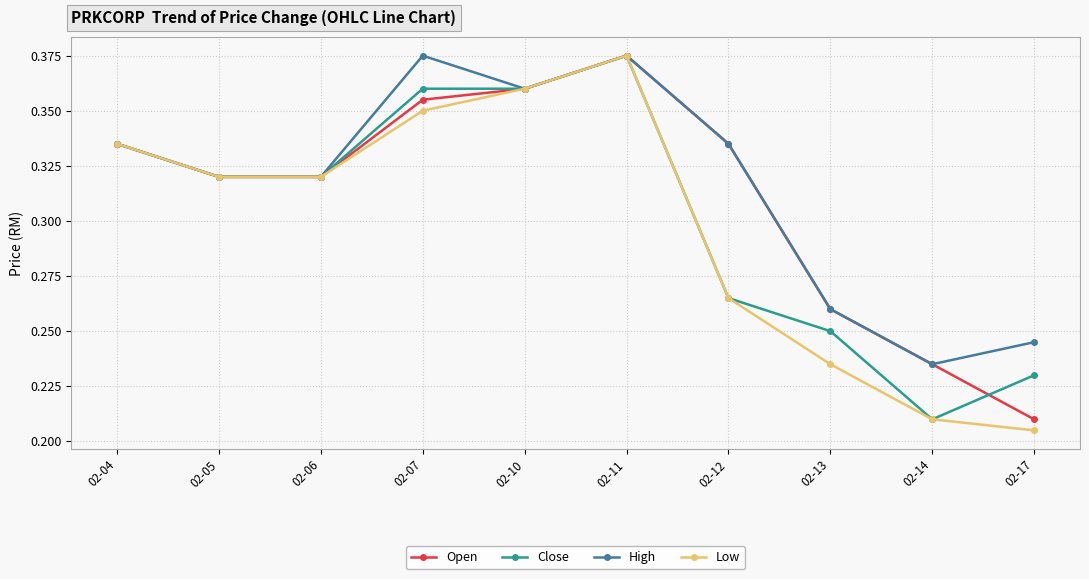

The value of Close at 02-06 is 0.5. True or false?

False